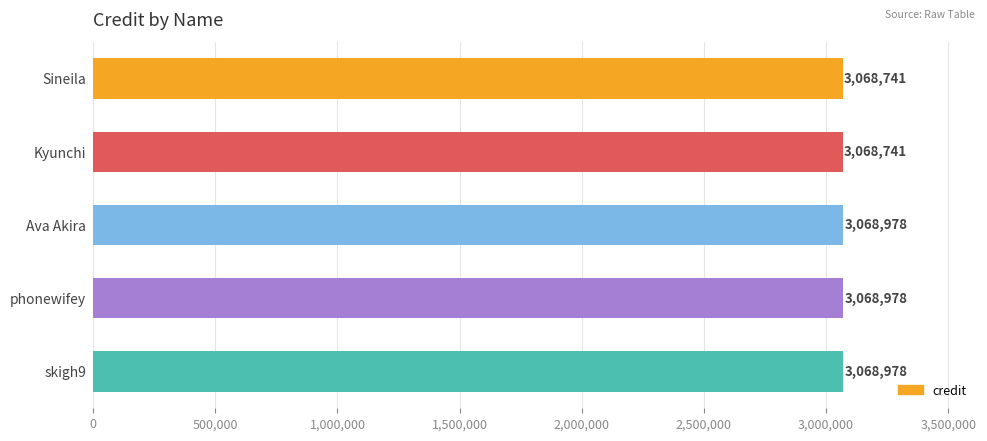

Are the bars horizontal?

Yes